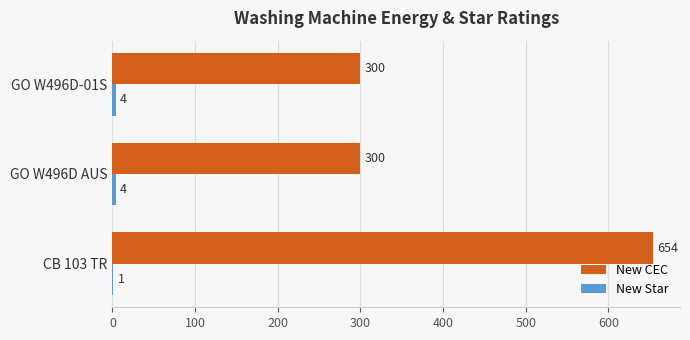

What value does the New CEC series have at CB 103 TR?

654